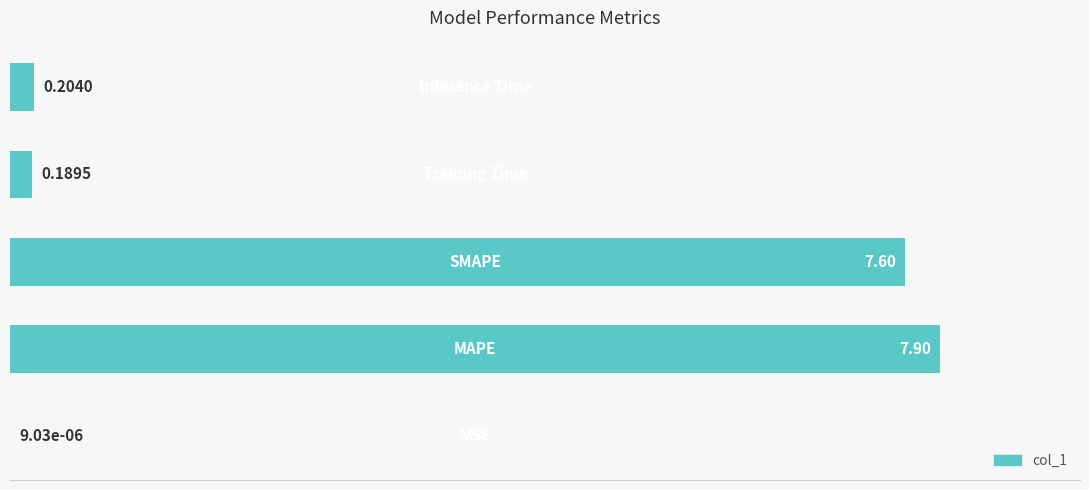

What is the sum of all values?

15.9